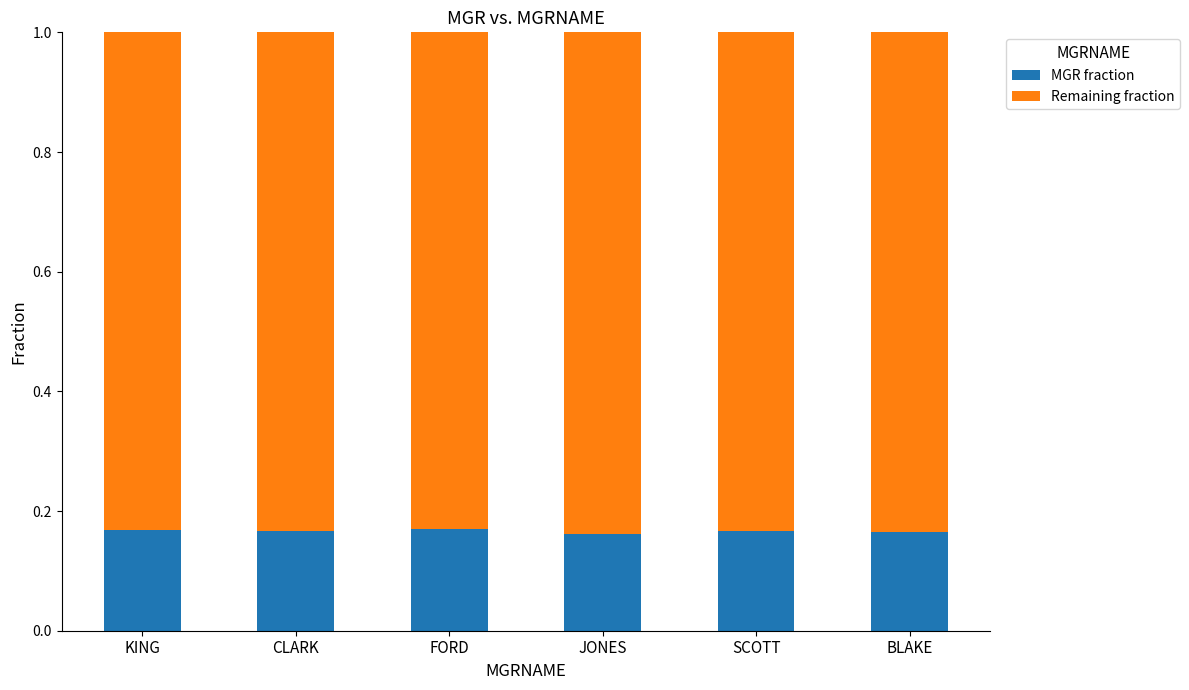

Count the MGR fraction values in the range 0 to 1.

6